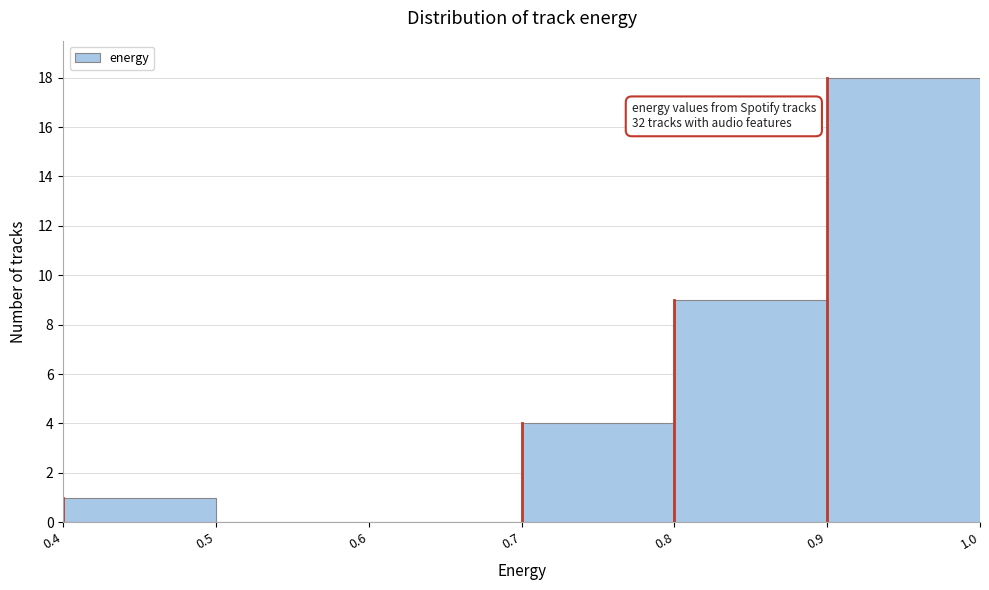

Over which range of the x-axis is the bar tallest?

0.9 to 1.0